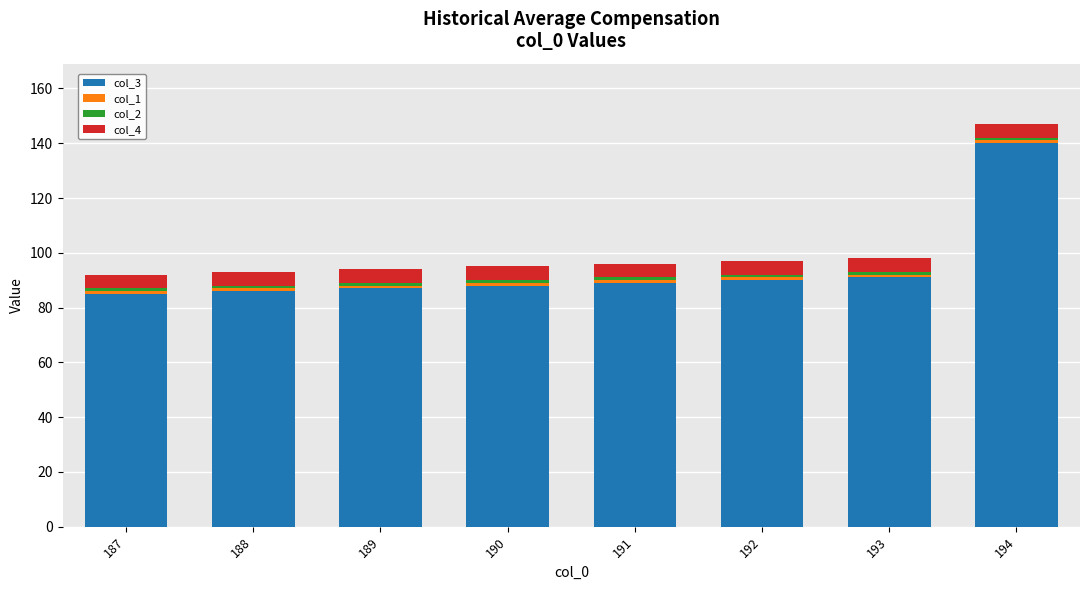

The col_3 series shows 91 at 193. True or false?

True